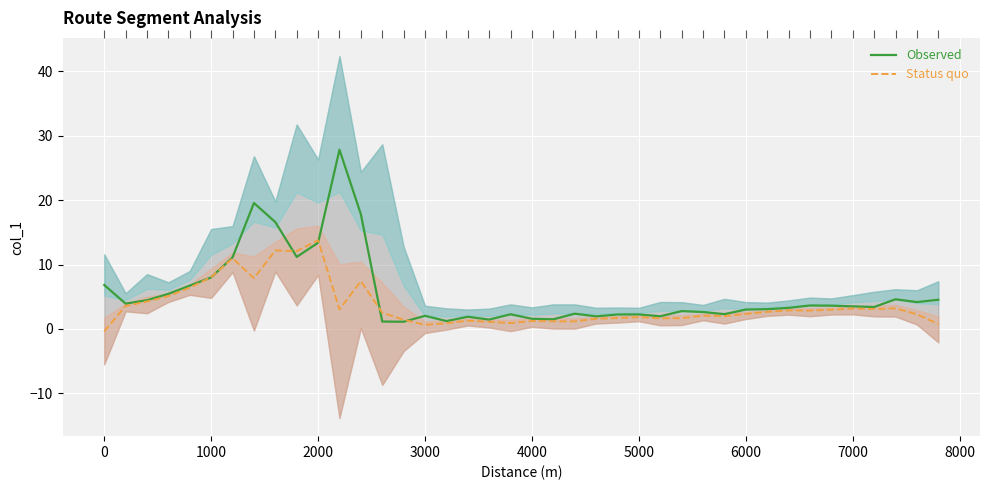

True or false: Observed and Status quo cross at least once.

True